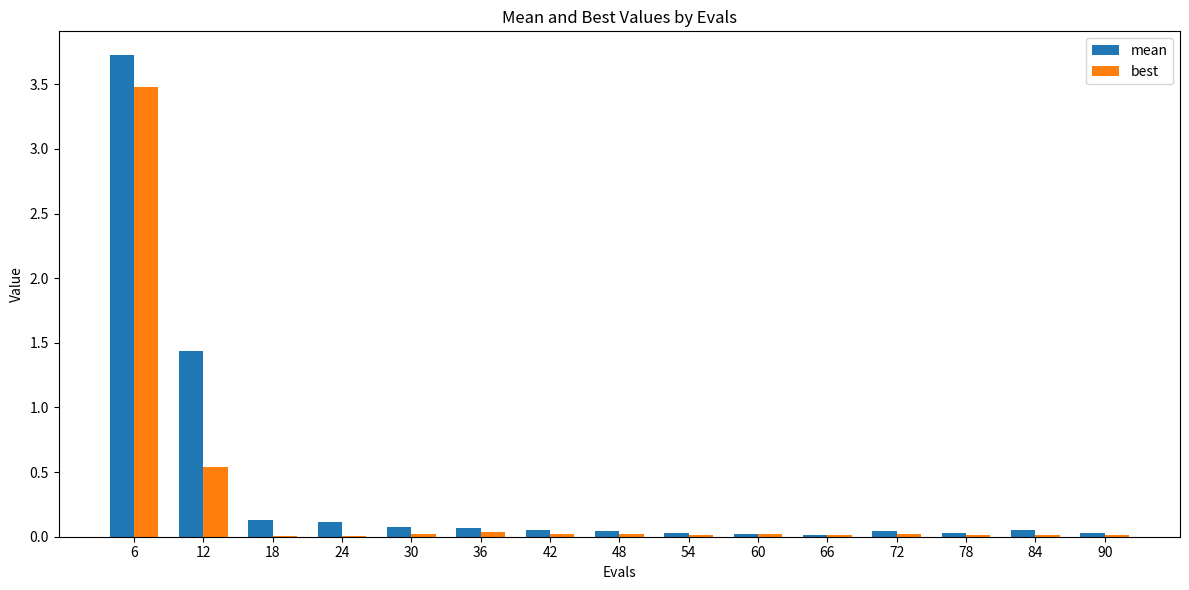

What is the sum of the mean values at 90 and 12?

1.5